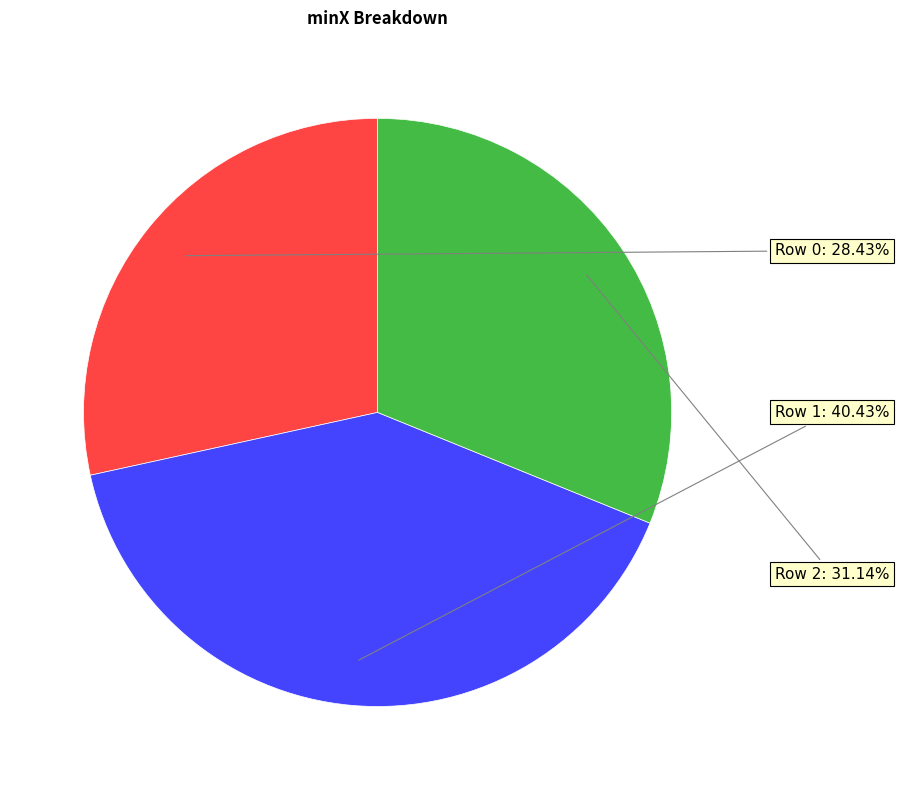

To the nearest percent, what is the difference between the largest and smallest slice percentages?

12%